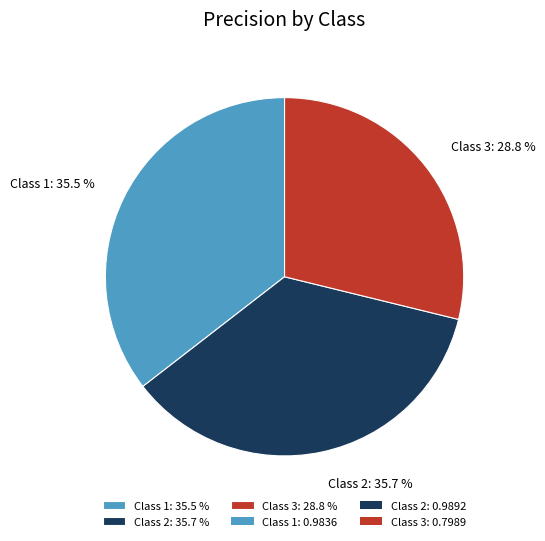

Does any single category account for the majority?

No